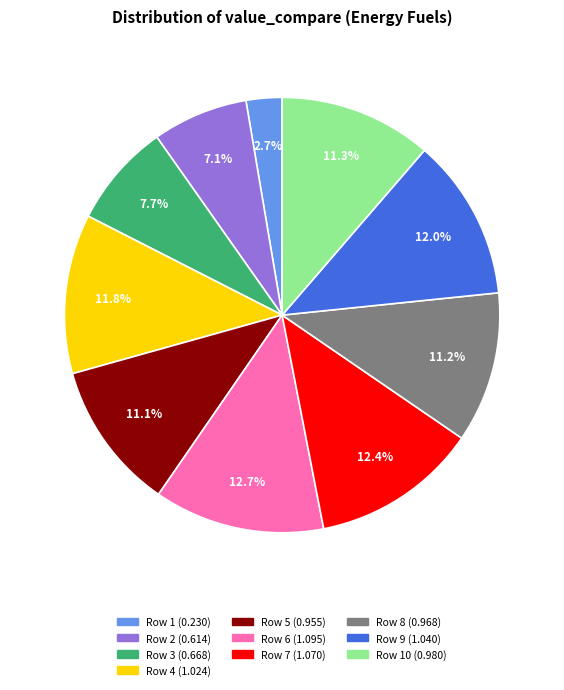

Does any single category account for the majority?

No